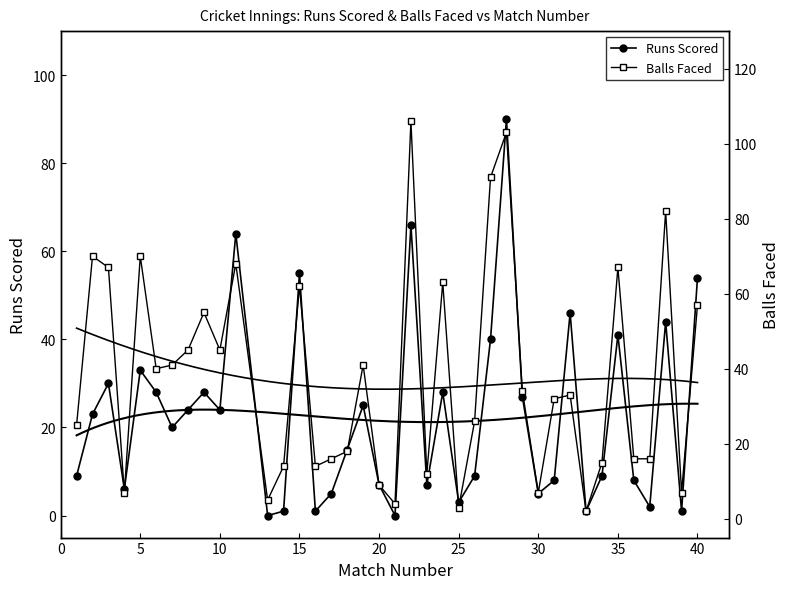

Is it true that Runs Scored equals 9 at 10?

False